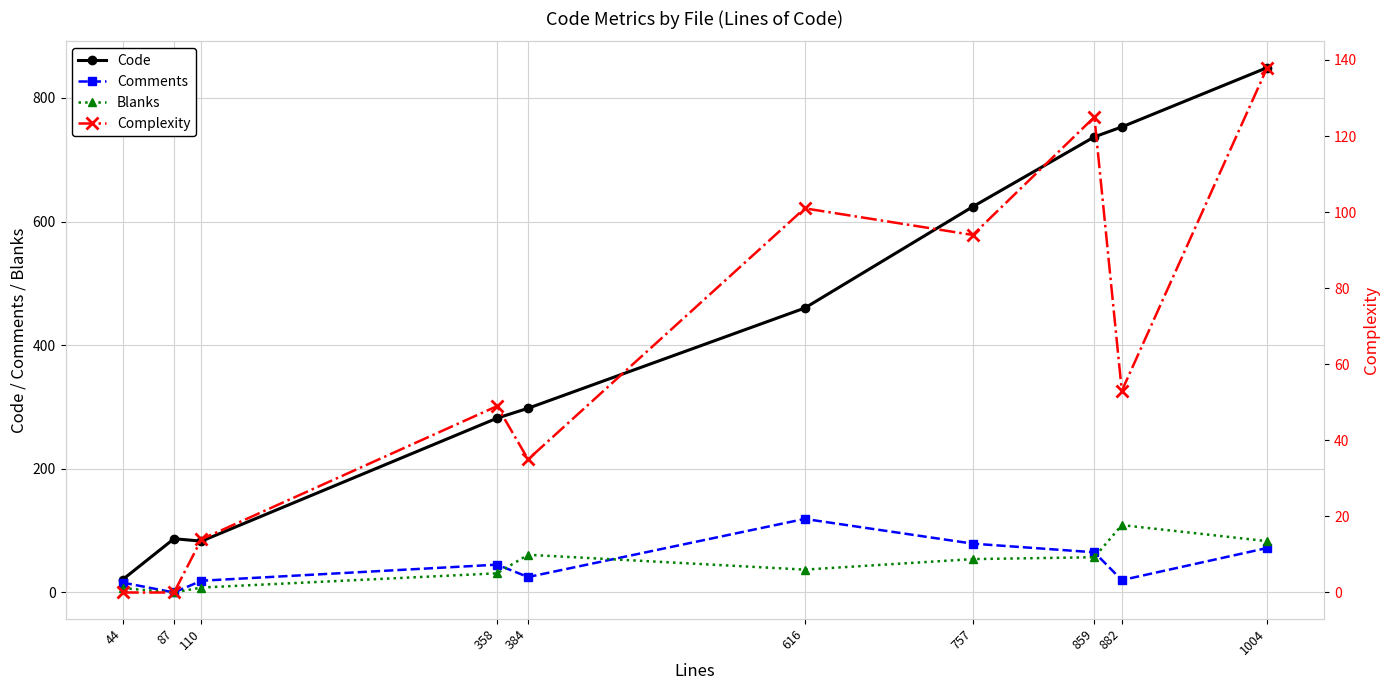

Reading left to right, transcribe all the data shown in this chart.

Code: 21	87	83	282	298	460	624	737	753	849
Comments: 16	0	19	45	25	119	79	65	20	72
Blanks: 7	0	8	31	61	37	54	57	109	83
Complexity: 0	0	14	49	35	101	94	125	53	138